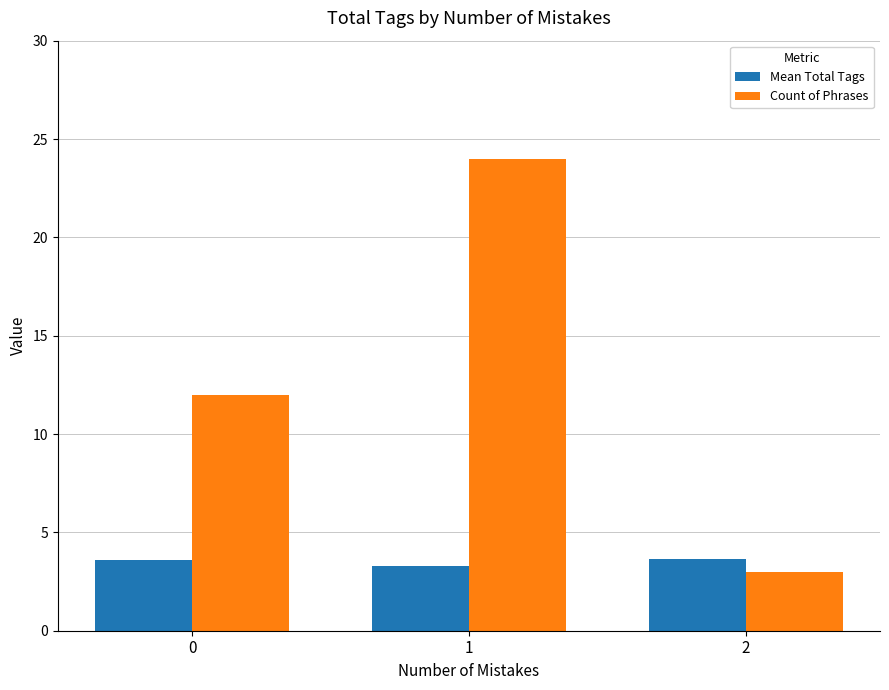

What is the difference between the Mean Total Tags values at 0 and 2?

0.1